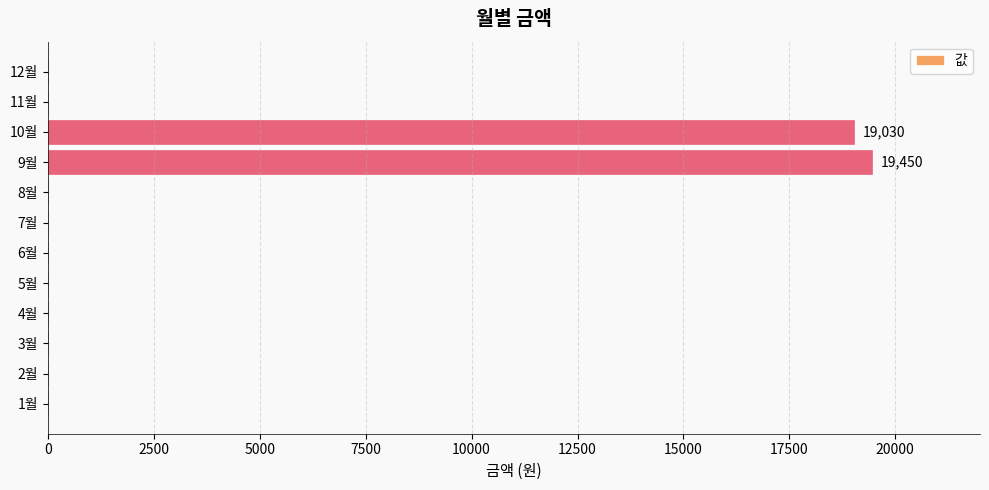

Reading bottom to top, what are all the values shown in this chart?

1월=0	2월=0	3월=0	4월=0	5월=0	6월=0	7월=0	8월=0	9월=19450	10월=19030	11월=0	12월=0